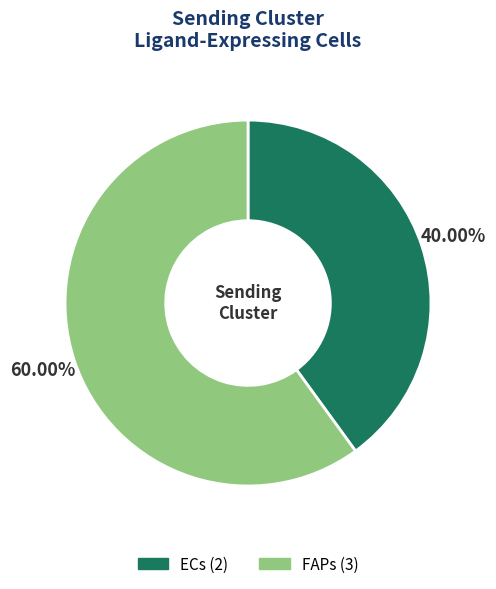

Which has a higher value, ECs or FAPs?

FAPs